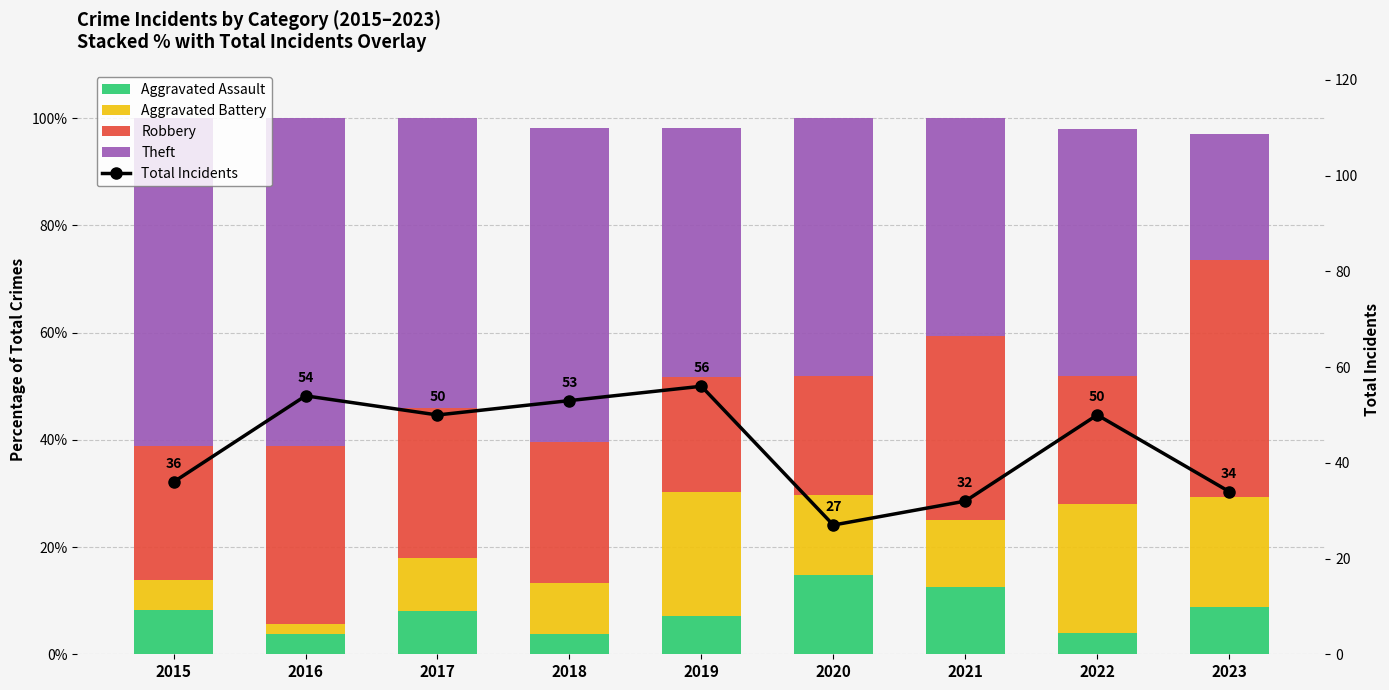

At which label is Aggravated Battery closest to 12?

2021